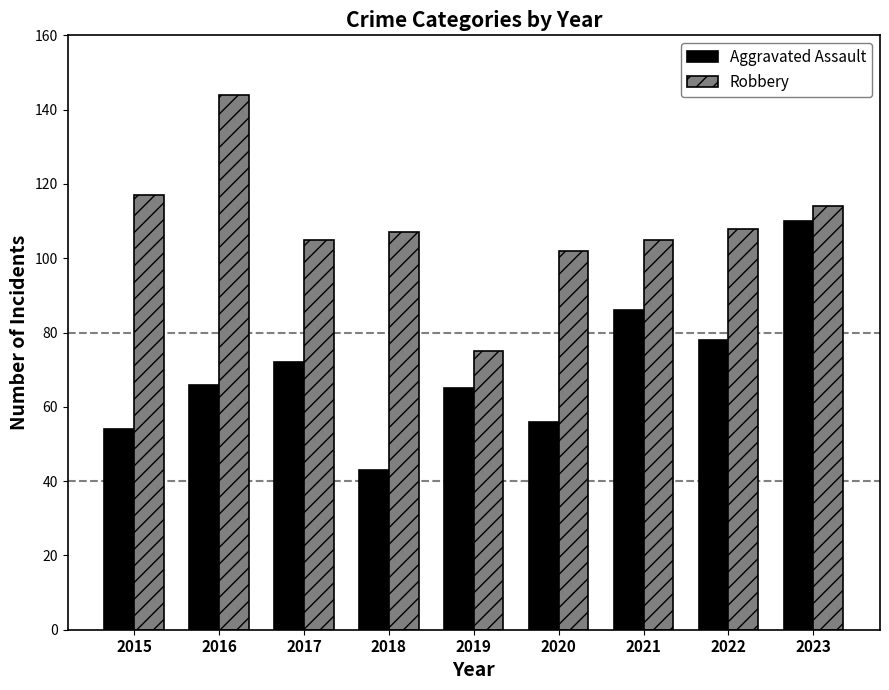

Is the value of Aggravated Assault at 2019 greater than the value of Robbery at 2018?

No